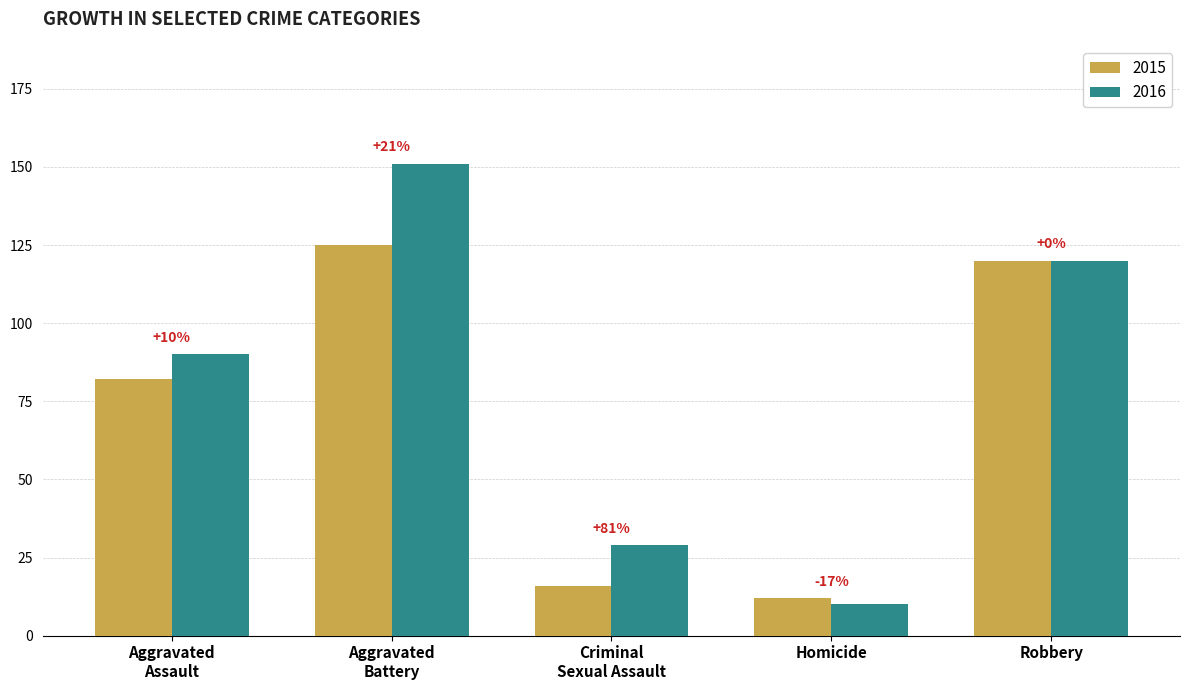

What is the sum of all 2015 values?

355